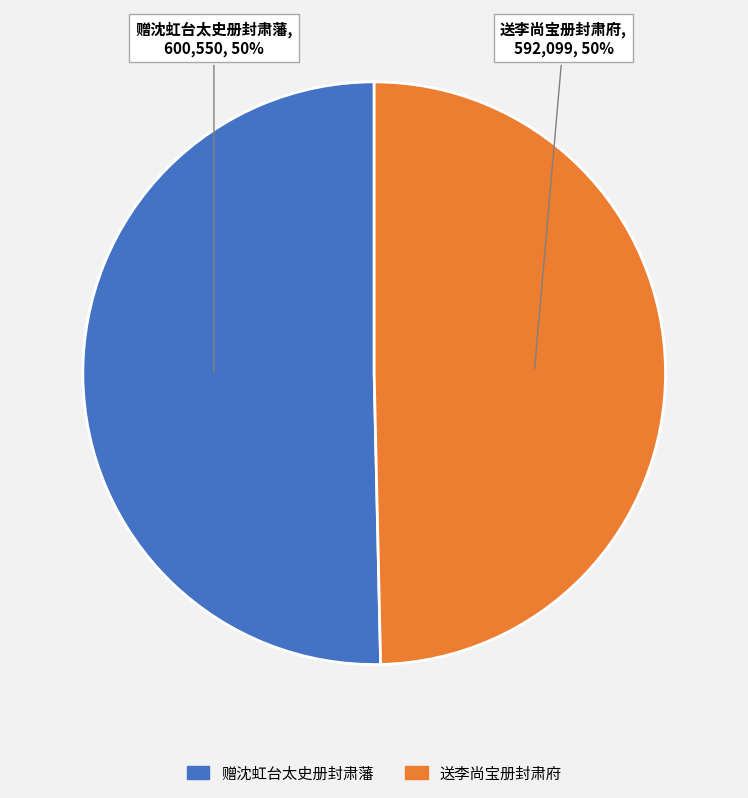

What percentage is the 送李尚宝册封肃府 slice, to the nearest percent?

50%